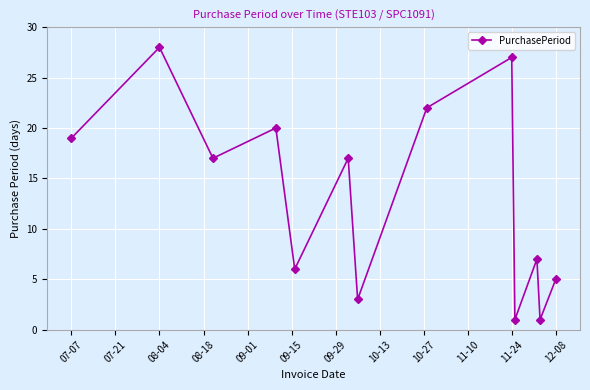

What is the value of the 12th point from the left?

1